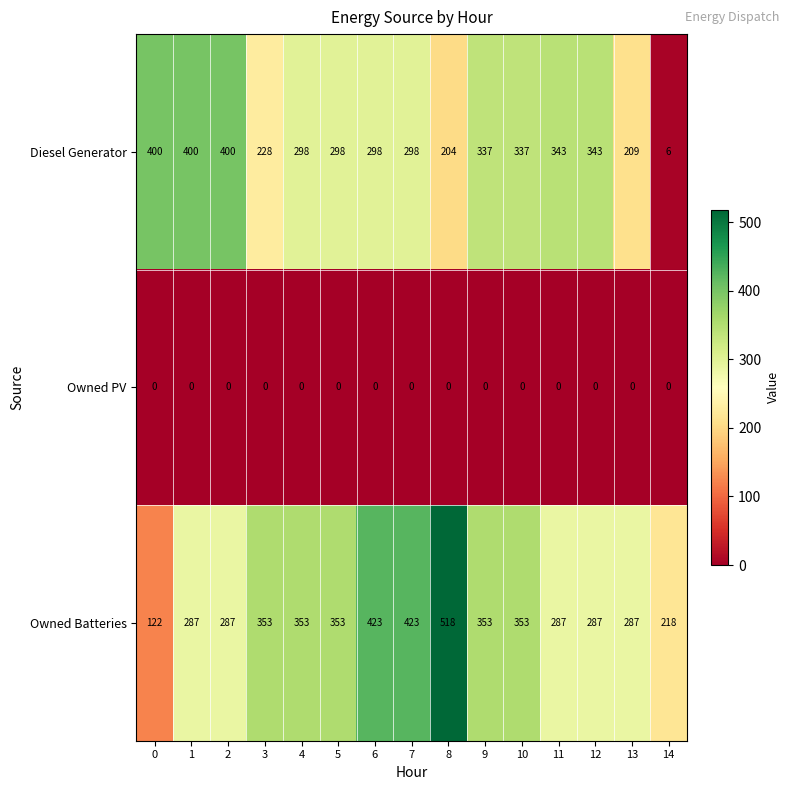

How many data points does each series have?

15